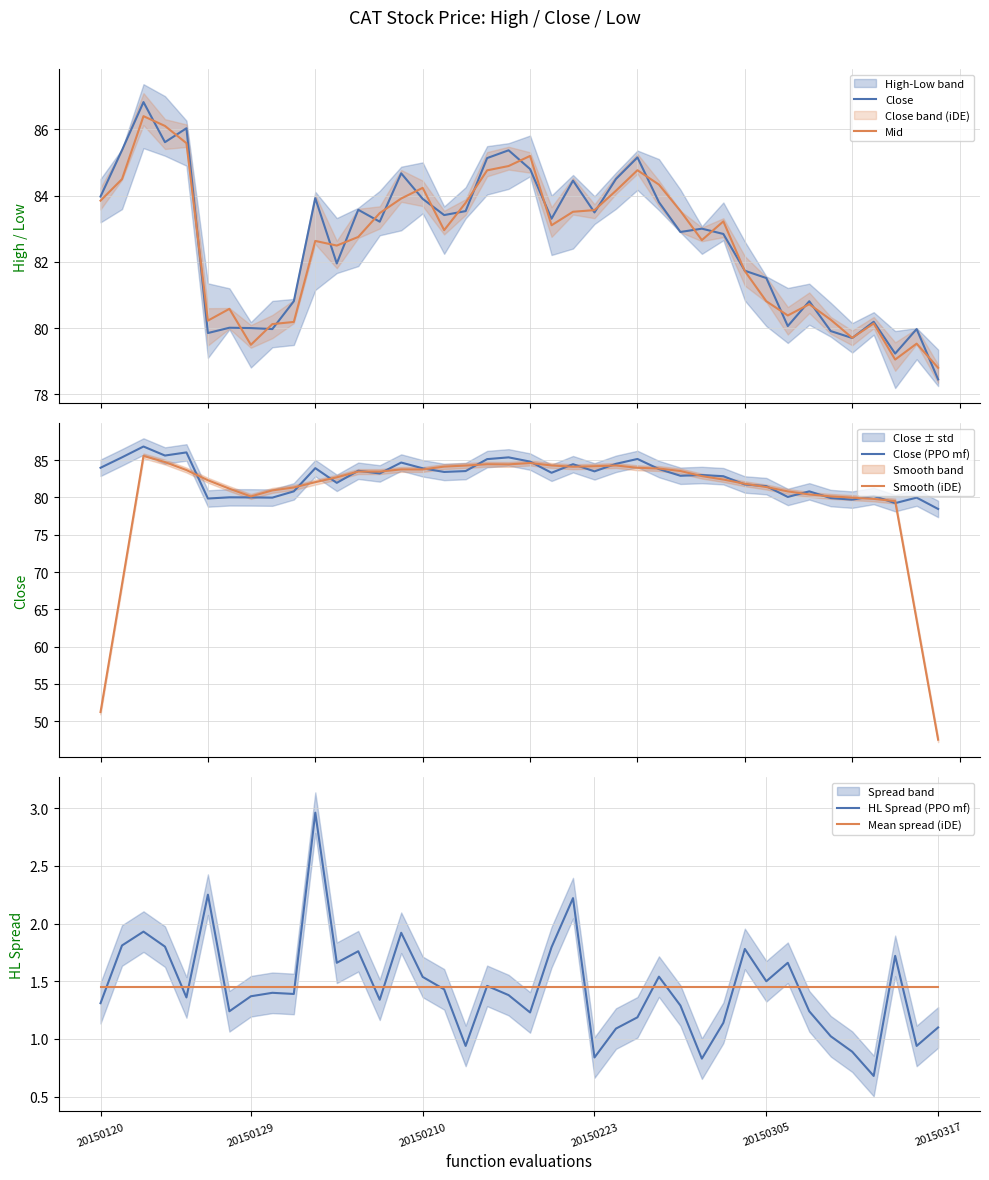

What is the spread (max minus min) of values at 17?

83.3